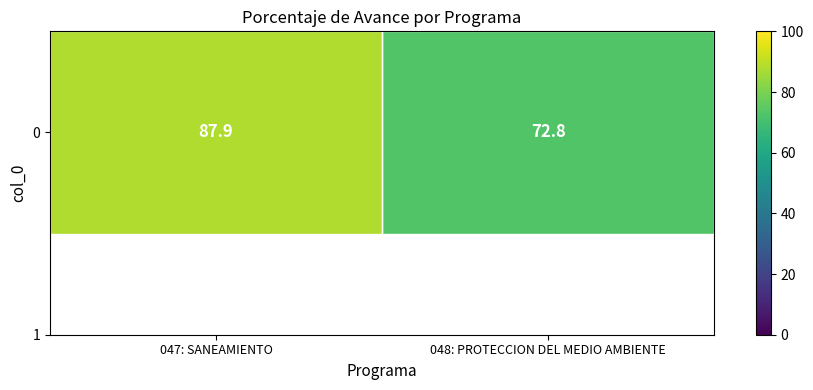

How many categories are shown in the chart?

2